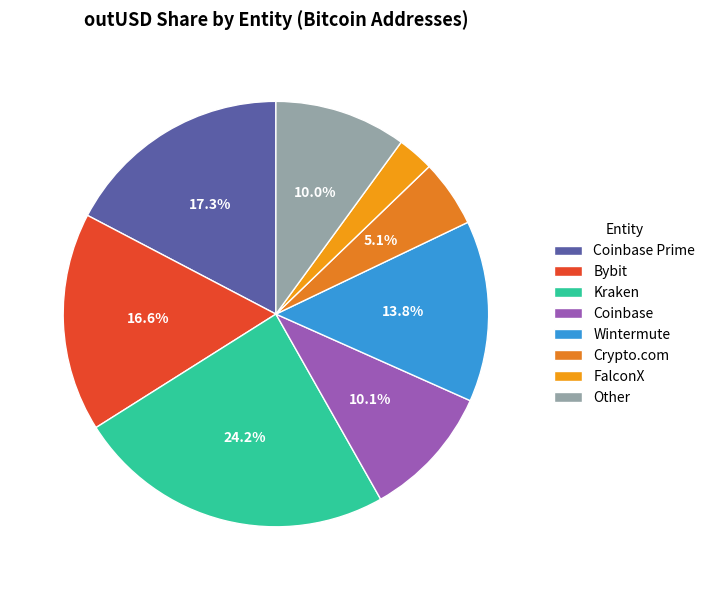

Is it true that Coinbase Prime is 16% of the pie?

False